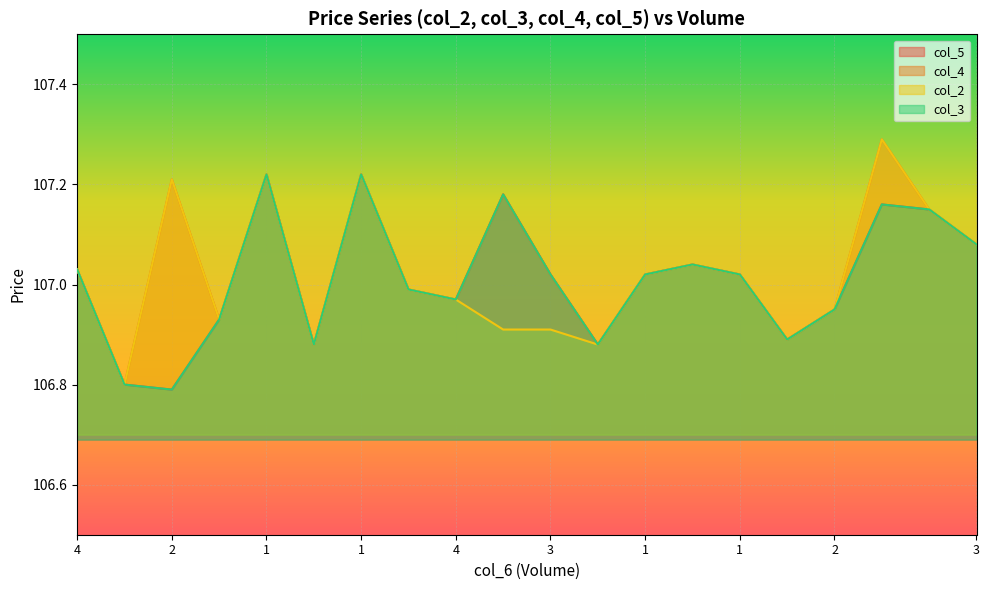

At which label does col_5 first exceed 107?

4